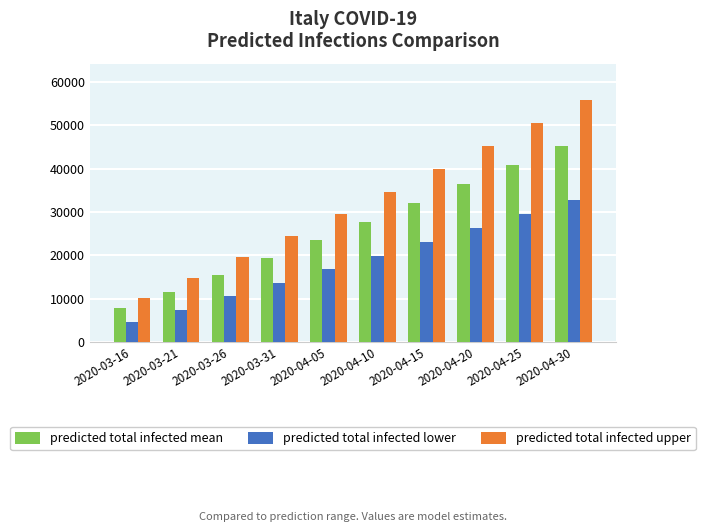

True or false: predicted total infected lower has a value of 12896 at 2020-04-10.

False